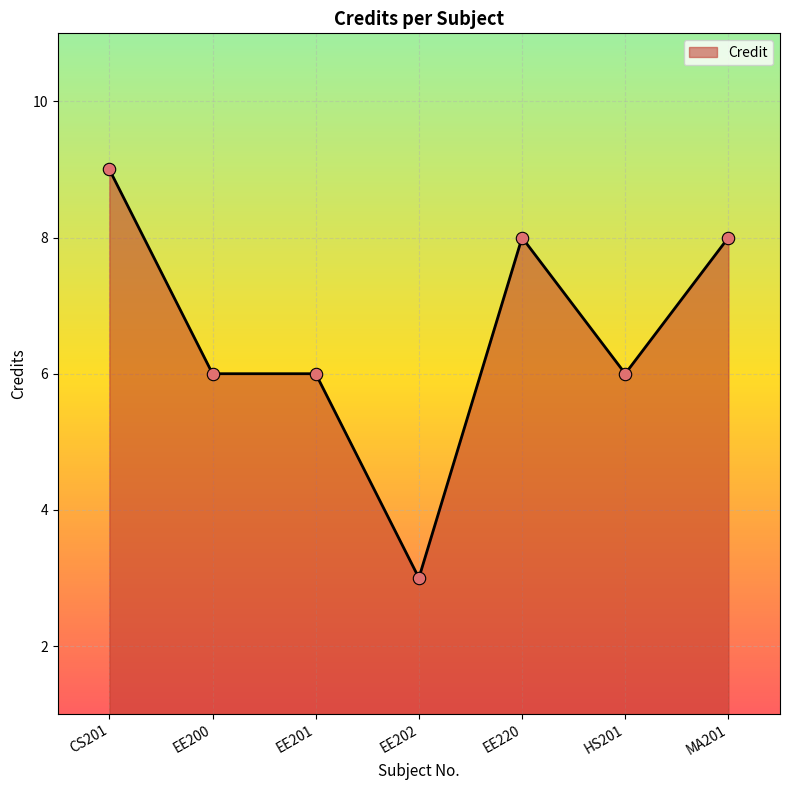

What is the change in value from EE202 to HS201?

+3